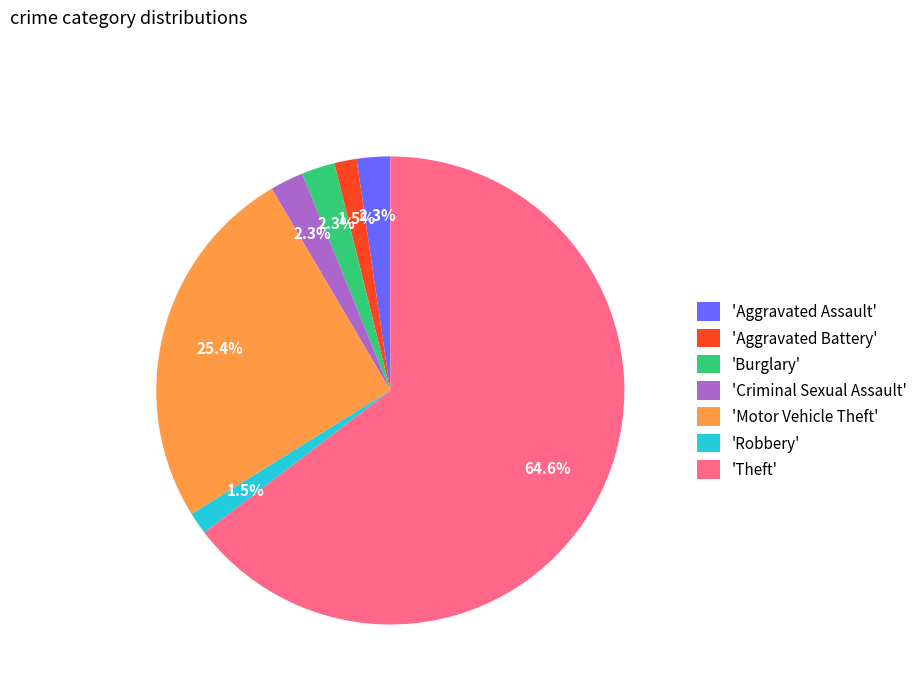

Which category accounts for the majority?

'Theft'